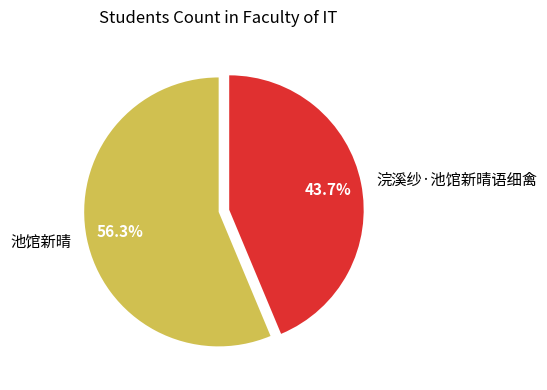

True or false: 池馆新晴 accounts for 69% of the total.

False